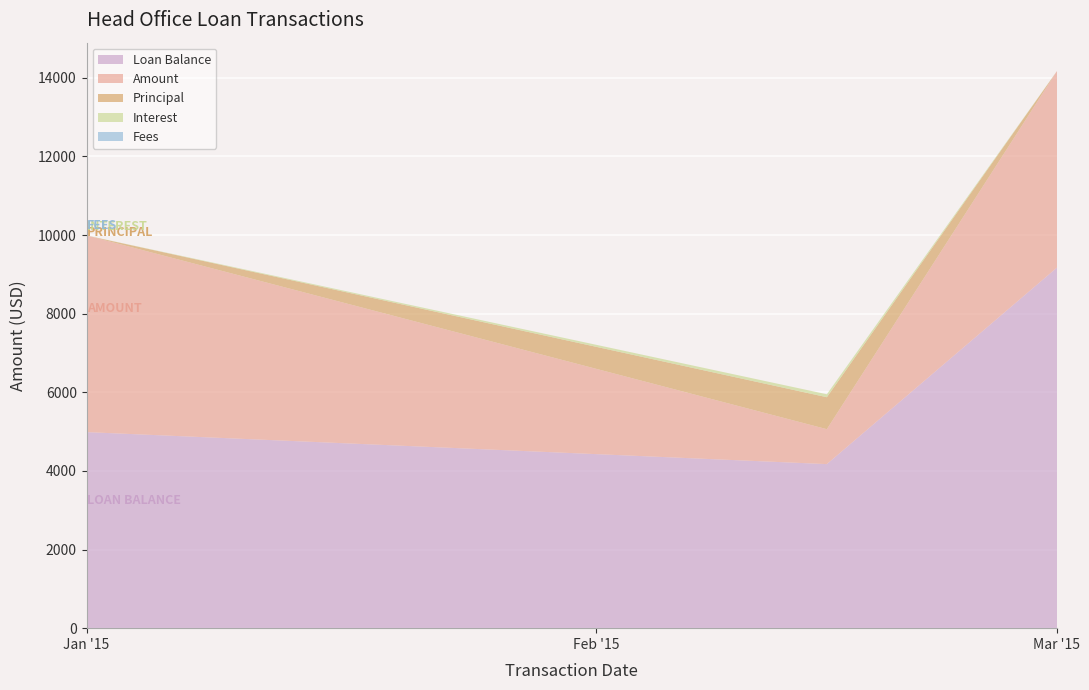

Which series has the largest total across all categories?

Loan Balance